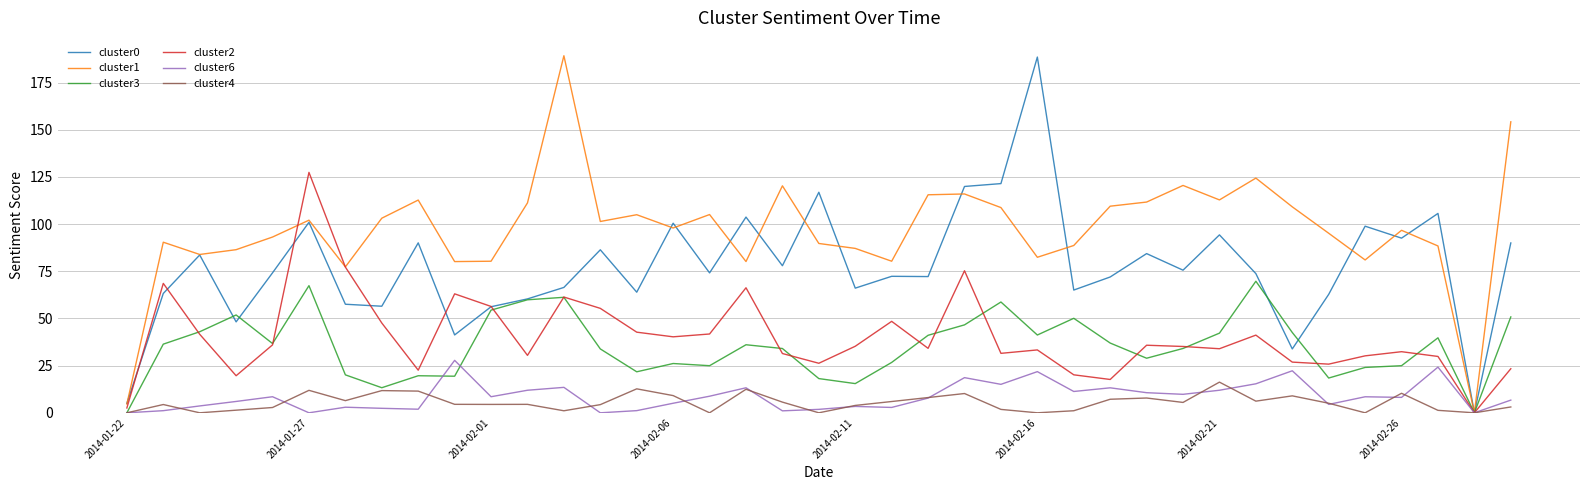

How many positive values does the cluster2 series have?

38